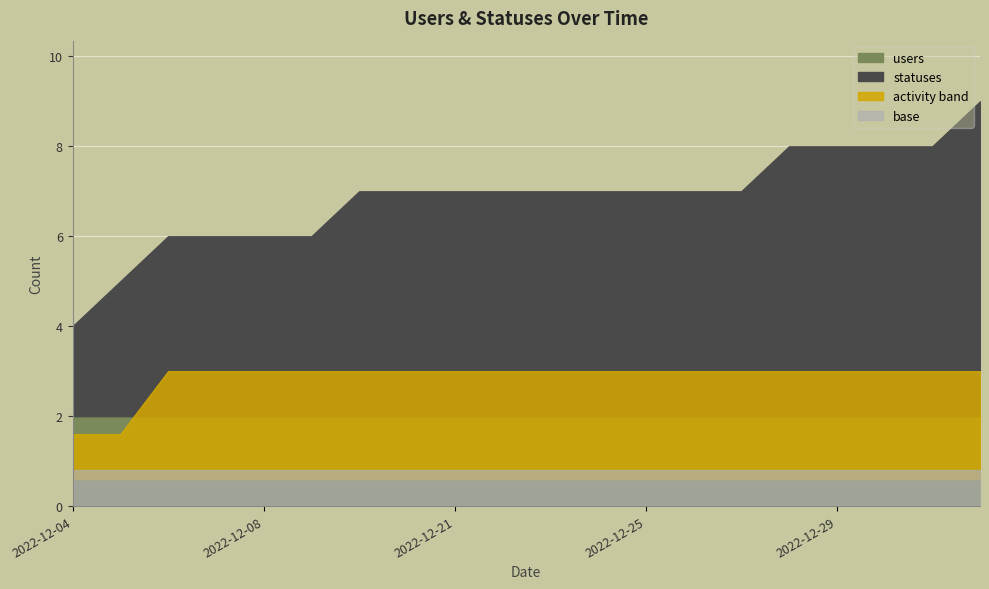

What is the value of the users point at the 15th from the left?

2